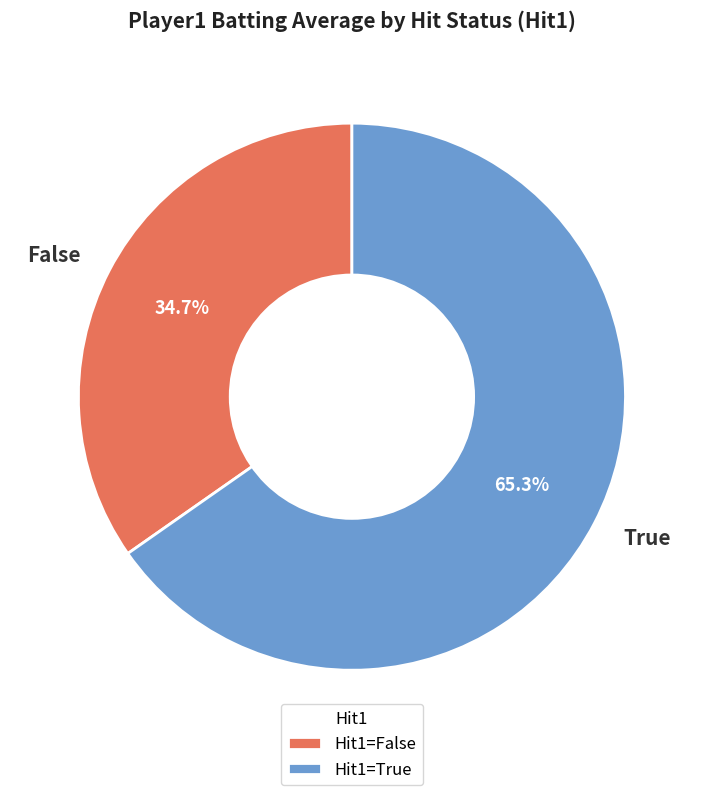

How many slices are in this pie chart?

2